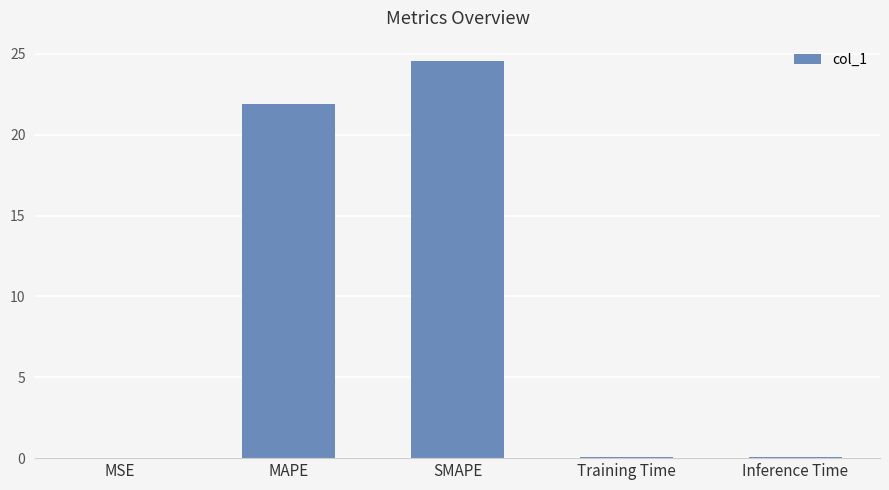

What is the approximate value at Inference Time?

0.1